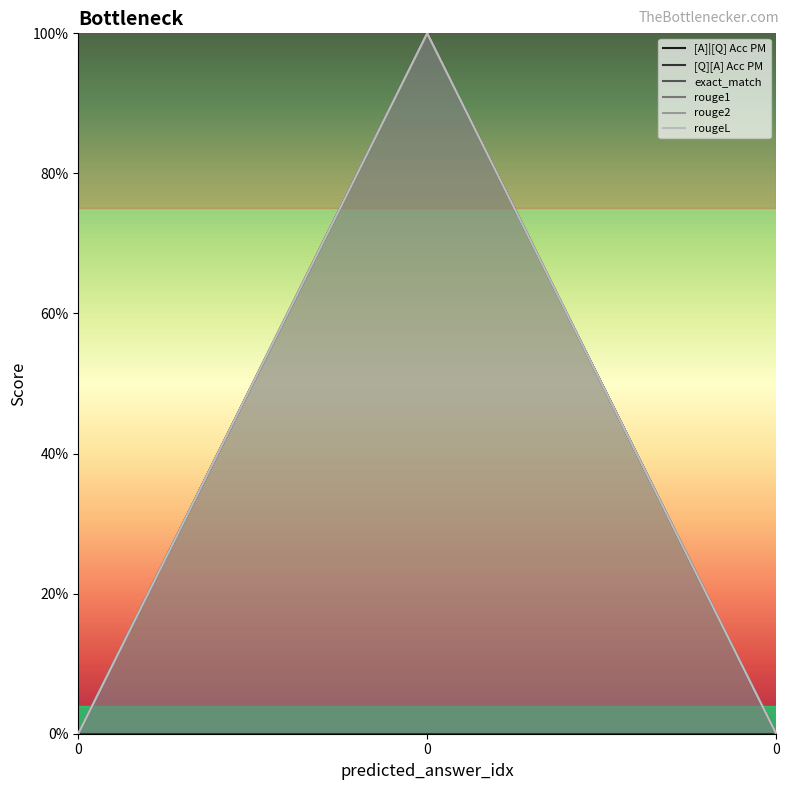

Which series has the largest total across all categories?

[A]|[Q] Acc PM